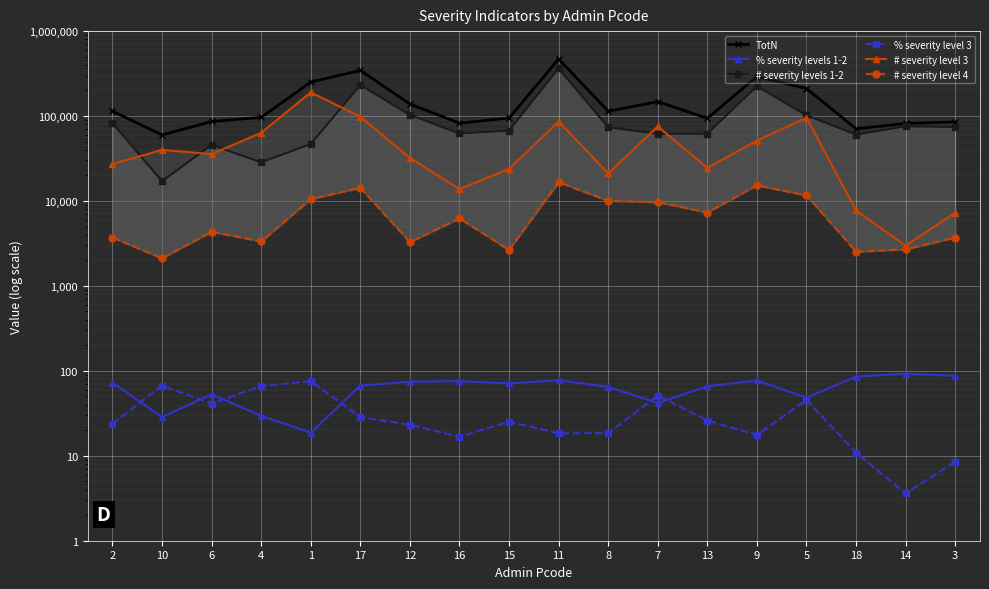

Reading left to right, extract all data points from this chart.

TotN: 2=114297.0	10=59845.0	6=86336.0	4=96362.0	1=251037.0	17=345131.0	12=138589.0	16=82380.0	15=94677.0	11=469612.0	8=113855.0	7=147696.0	13=94050.0	9=291446.0	5=210768.0	18=70760.0	14=81840.0	3=85275.0
% severity levels 1-2: 2=72.5	10=28.6	6=52.9	4=29.6	1=18.7	17=67.0	12=74.5	16=75.7	15=71.1	11=77.4	8=64.7	7=41.8	13=65.8	9=77.1	5=48.4	18=85.5	14=92.5	3=87.1
# severity levels 1-2: 2=82816.0	10=17095.0	6=45681.0	4=28517.0	1=46878.0	17=231393.0	12=103188.0	16=62340.0	15=67289.0	11=363402.0	8=73705.0	7=61772.0	13=61865.0	9=224720.0	5=101932.0	18=60490.0	14=75687.0	3=74295.0
% severity level 3: 2=23.8	10=66.9	6=41.2	4=66.0	1=75.7	17=28.5	12=23.2	16=16.8	15=25.2	11=18.4	8=18.5	7=51.1	13=26.0	9=17.6	5=45.3	18=10.9	14=3.6	3=8.5
# severity level 3: 2=27148.0	10=40017.0	6=35594.0	4=63559.0	1=190045.0	17=98259.0	12=32126.0	16=13805.0	15=23845.0	11=86190.0	8=21096.0	7=75470.0	13=24464.0	9=51440.0	5=95540.0	18=7743.0	14=2975.0	3=7273.0
# severity level 4: 2=3711.0	10=2112.0	6=4341.0	4=3334.0	1=10513.0	17=14278.0	12=3275.0	16=6236.0	15=2647.0	11=16642.0	8=10036.0	7=9675.0	13=7317.0	9=15286.0	5=11614.0	18=2528.0	14=2695.0	3=3707.0